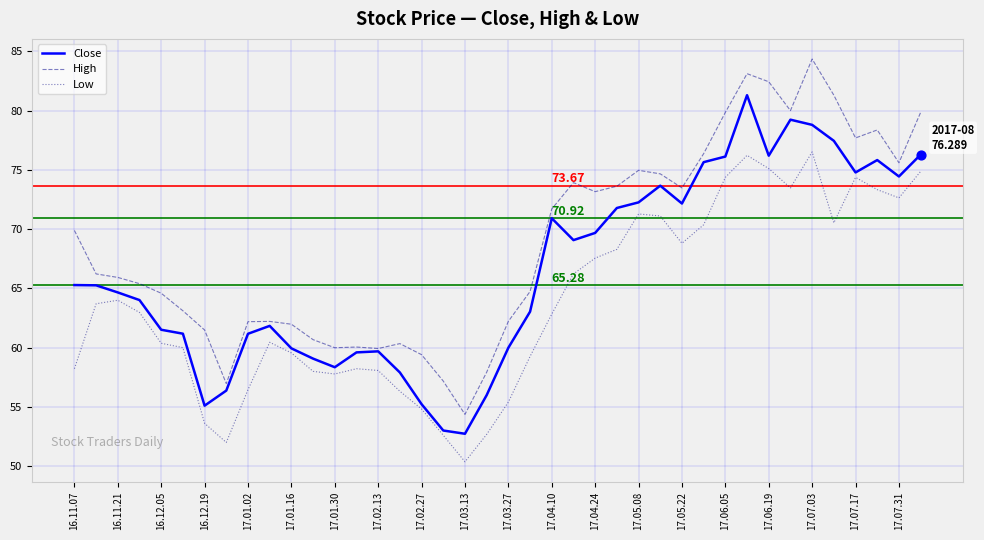

True or false: Low and High intersect in this chart.

False